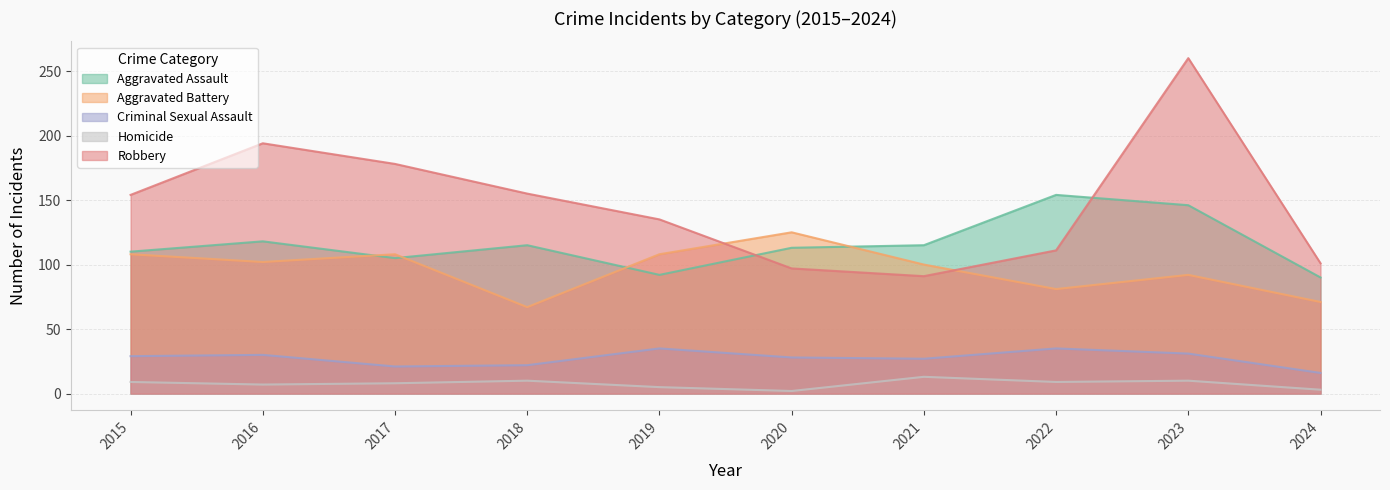

What is the difference between the highest and lowest values at 2020?

123